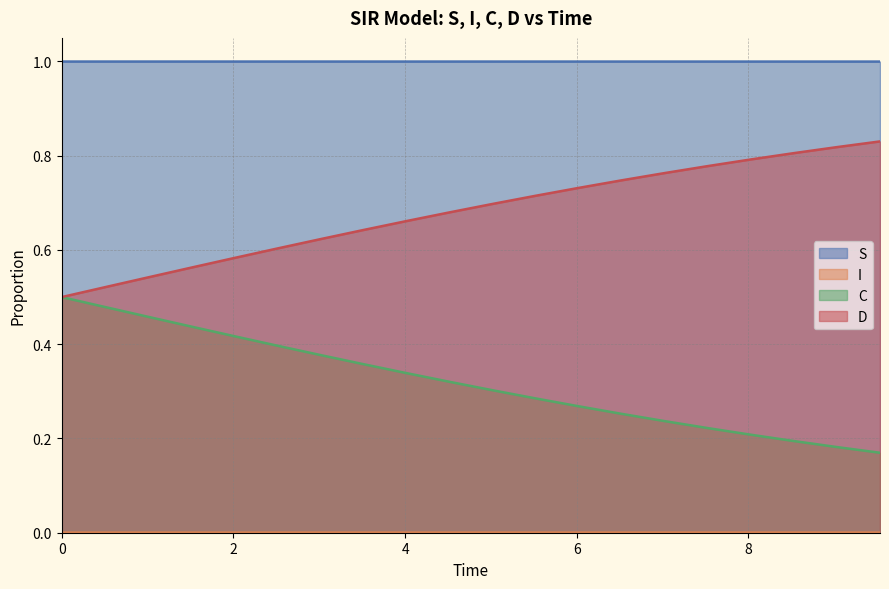

True or false: C and D cross at least once.

False